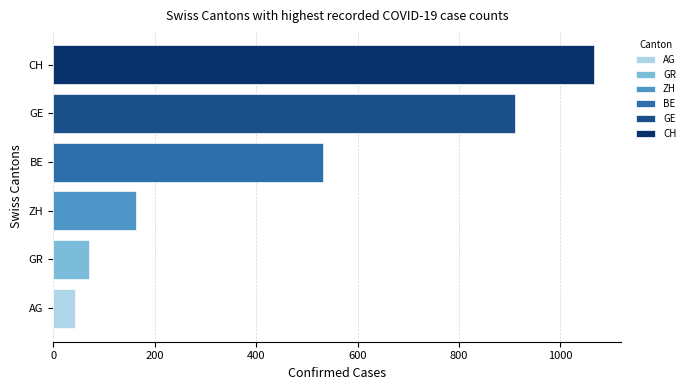

What are all the series names shown in the legend?

CH, GE, ZH, BE, AG, GR